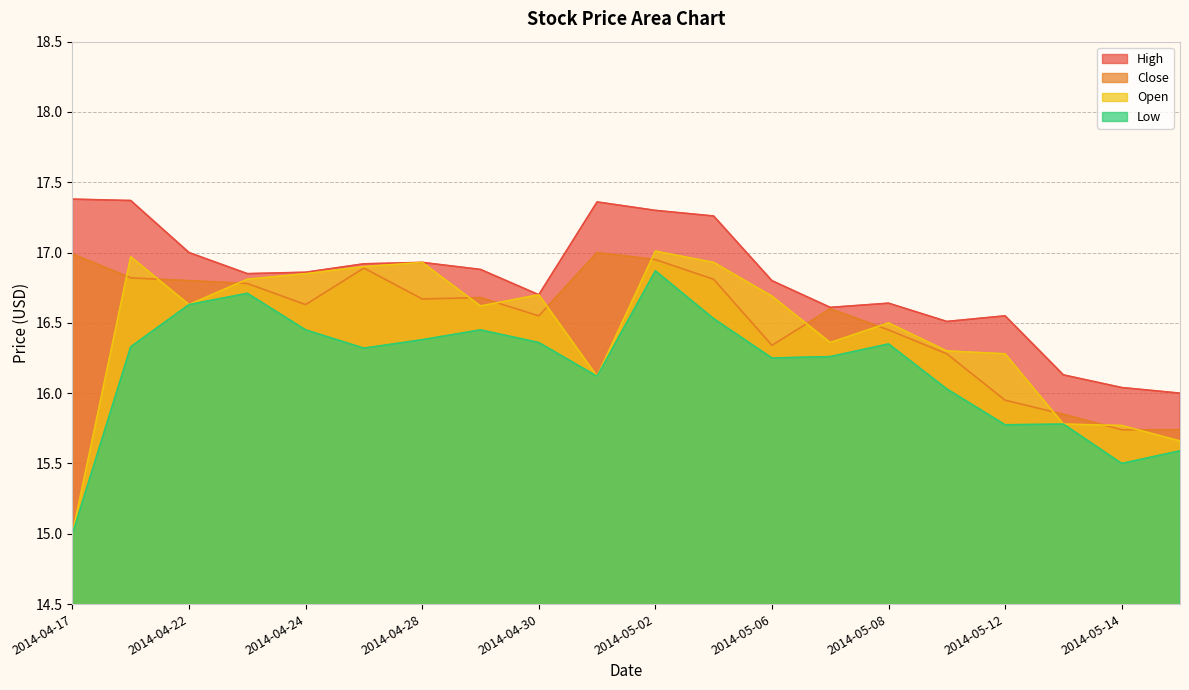

Reading left to right, transcribe all the data shown in this chart.

High: 17.4	17.4	17.0	16.9	16.9	16.9	16.9	16.9	16.7	17.4	17.3	17.3	16.8	16.6	16.6	16.5	16.5	16.1	16.0	16.0
Close: 17.0	16.8	16.8	16.8	16.6	16.9	16.7	16.7	16.5	17.0	17.0	16.8	16.3	16.6	16.5	16.3	15.9	15.8	15.7	15.7
Open: 15.0	17.0	16.6	16.8	16.9	16.9	16.9	16.6	16.7	16.1	17.0	16.9	16.7	16.4	16.5	16.3	16.3	15.8	15.8	15.7
Low: 15.0	16.3	16.6	16.7	16.5	16.3	16.4	16.5	16.4	16.1	16.9	16.5	16.2	16.3	16.4	16.0	15.8	15.8	15.5	15.6